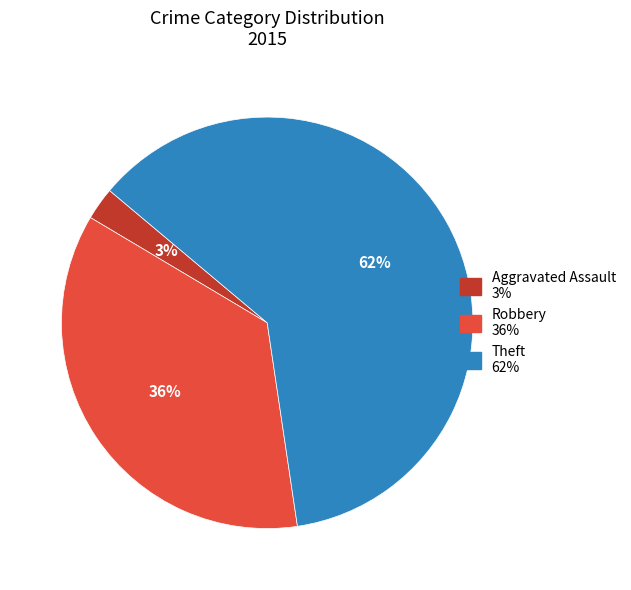

To the nearest percent, what portion does Aggravated Assault represent?

3%